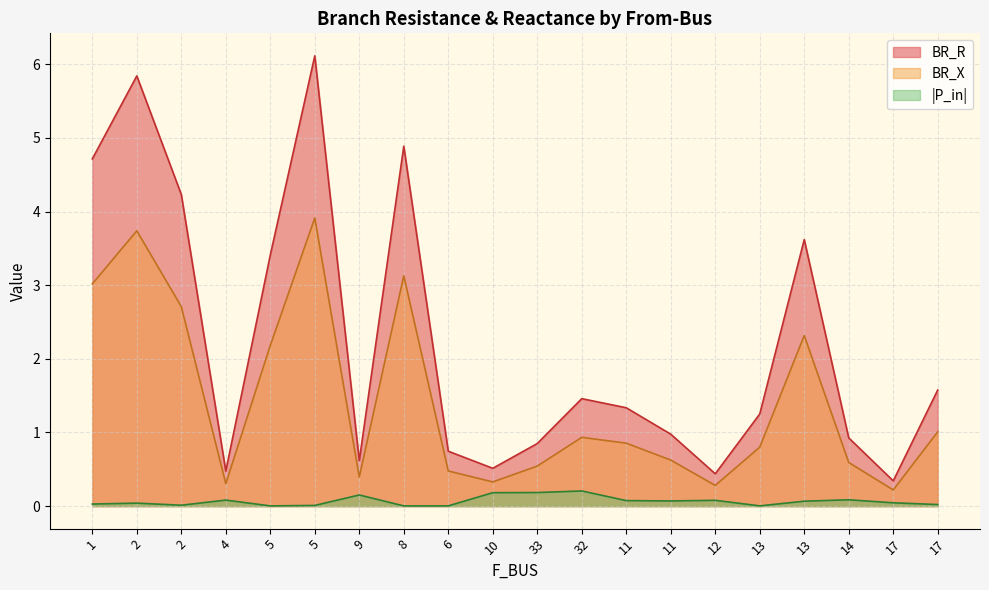

How many data points does each series have?

20